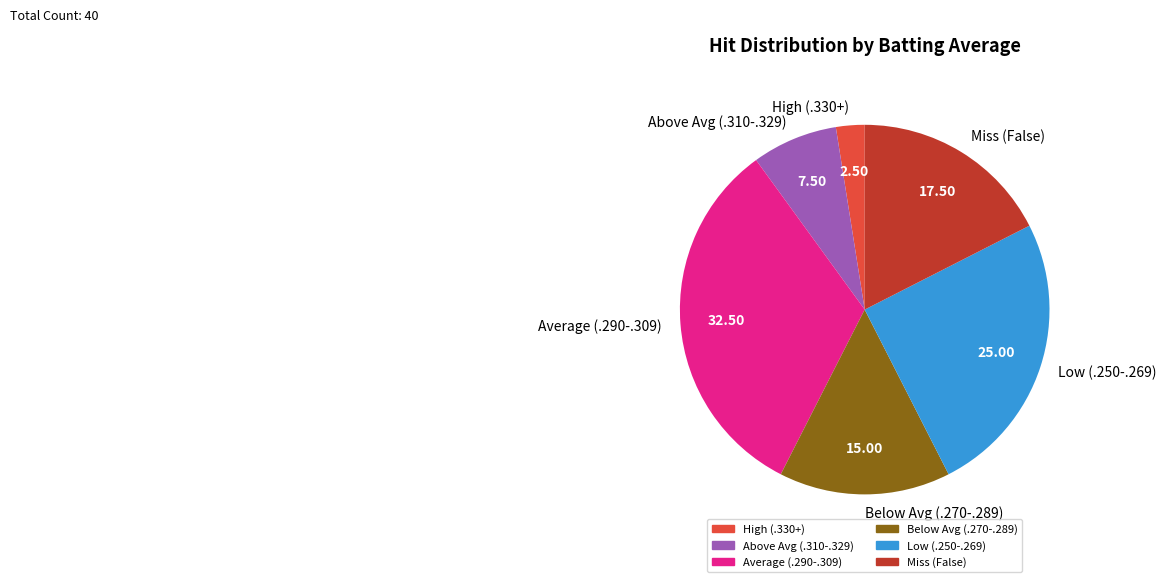

Rank the categories by value from highest to lowest.

Average (.290-.309), Low (.250-.269), Miss (False), Below Avg (.270-.289), Above Avg (.310-.329), High (.330+)